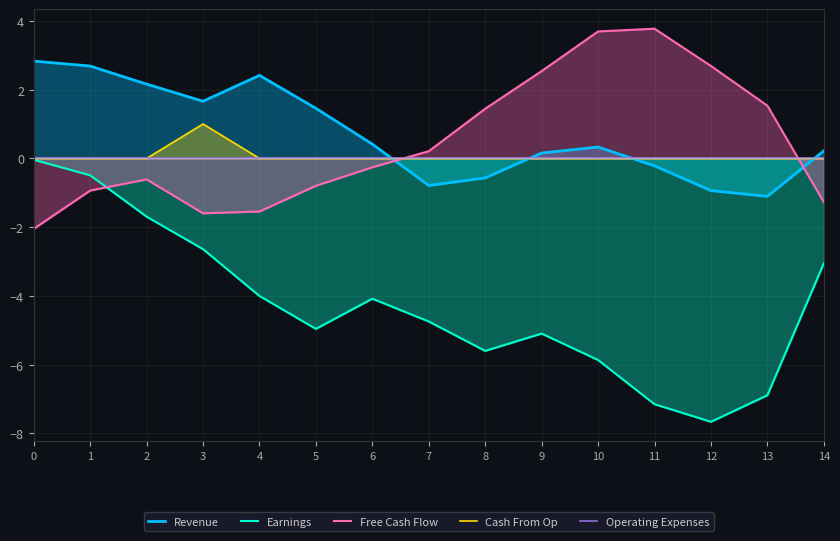

How many series are shown in this chart?

5